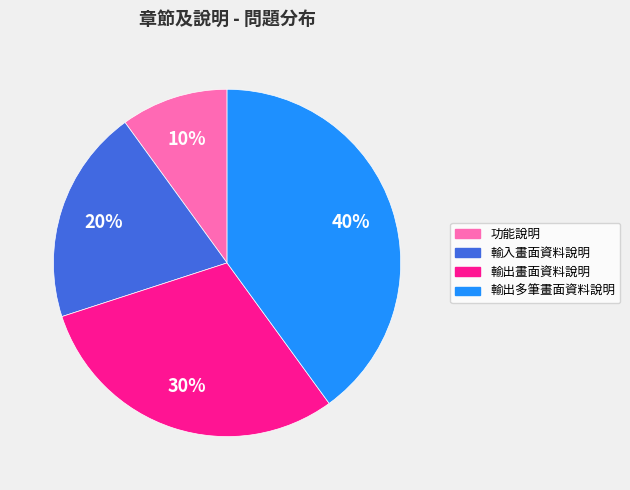

Is there any slice that represents more than half of the pie?

No